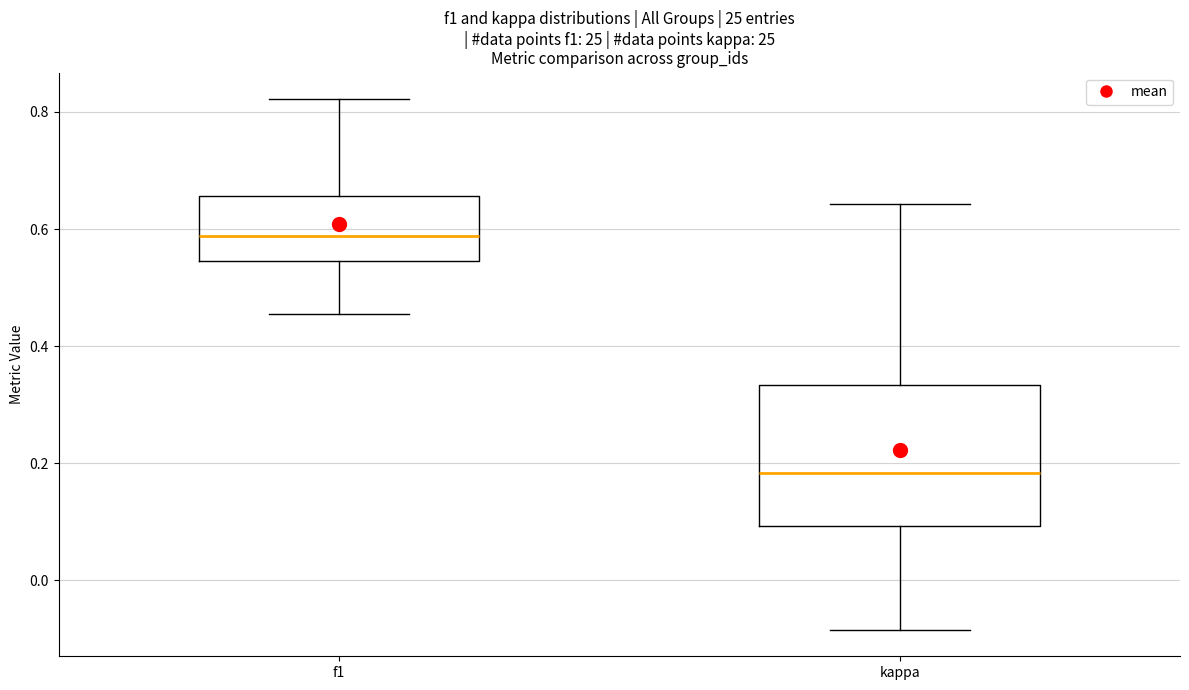

Reading left to right, read every box against the y-axis: the position of its median line, the range the box covers, and the ends of its whiskers. The values are not printed on the chart, so give them approximately, as read against the axis.

f1: median 0.58, box 0.54 to 0.66, whiskers 0.46 to 0.82
kappa: median 0.18, box 0.10 to 0.34, whiskers -0.08 to 0.64